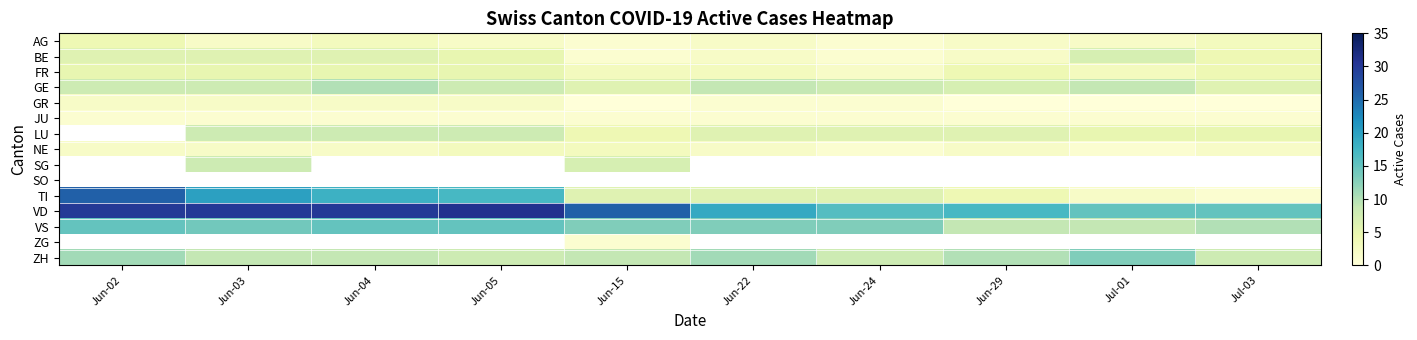

List the labels in order of SO value, largest first.

Jun-02, Jun-03, Jun-04, Jun-05, Jun-15, Jun-22, Jun-24, Jun-29, Jul-01, Jul-03